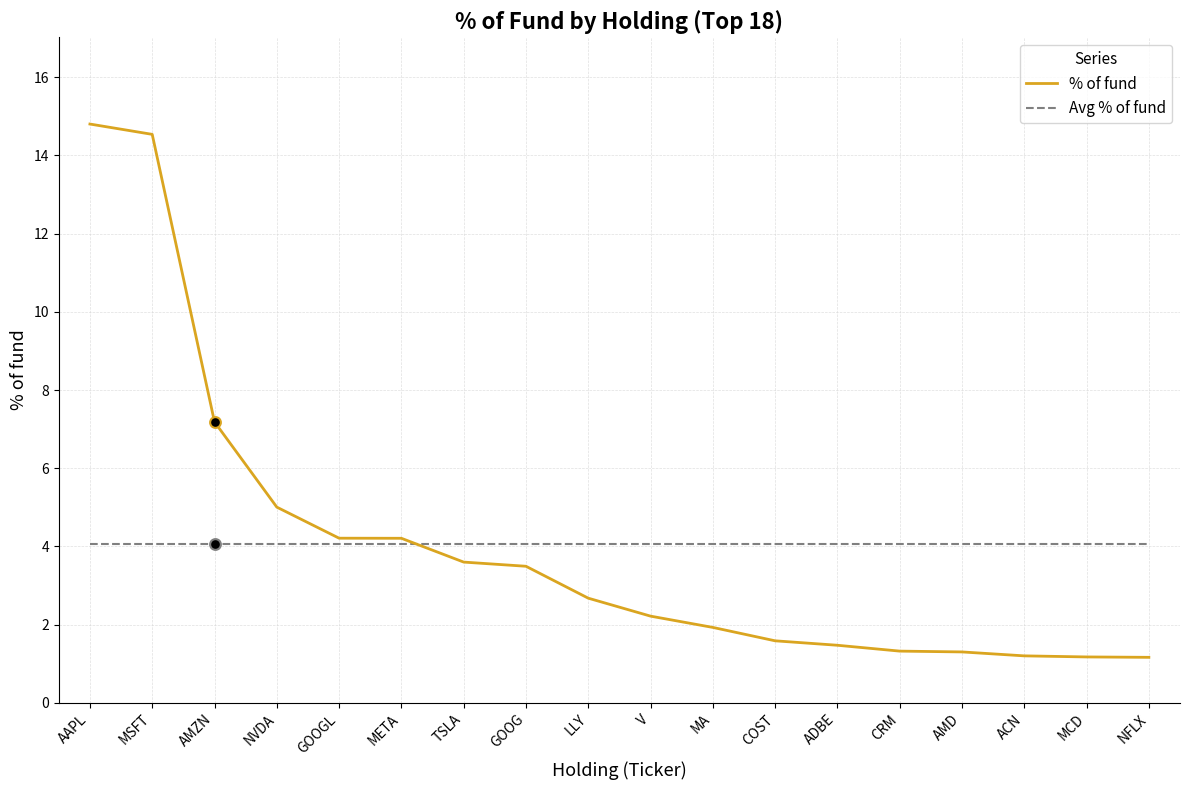

At how many categories does at least one series exceed 8?

2